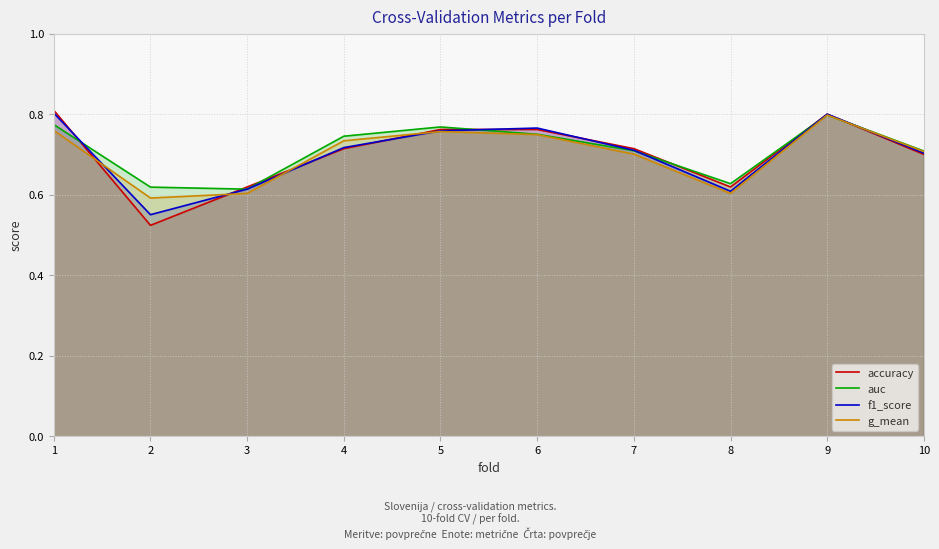

Which series has the largest total across all categories?

auc